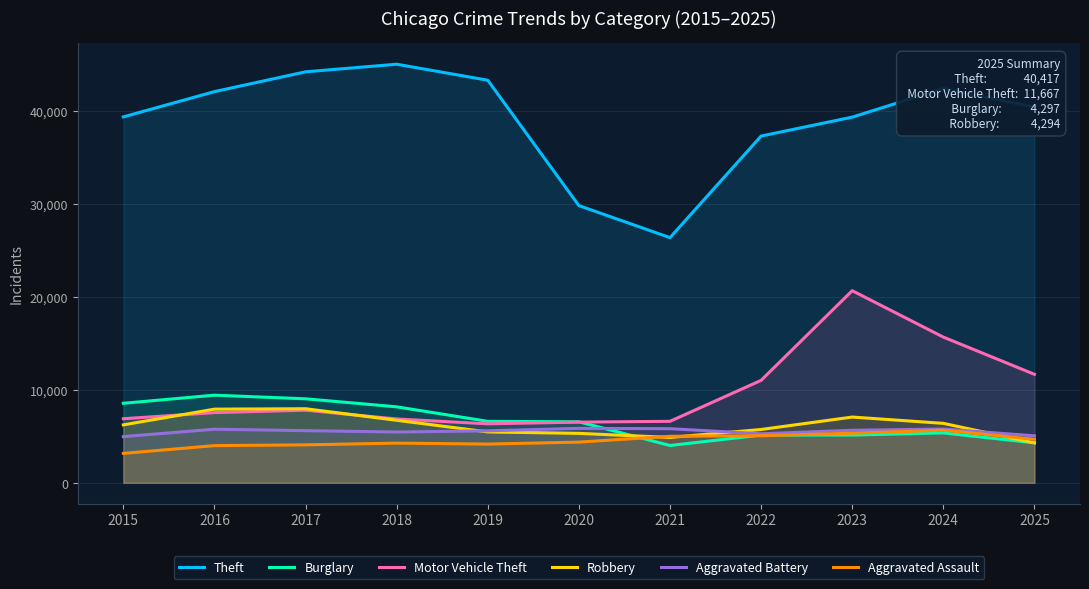

The value of Aggravated Battery at 2025 is 5051. True or false?

True